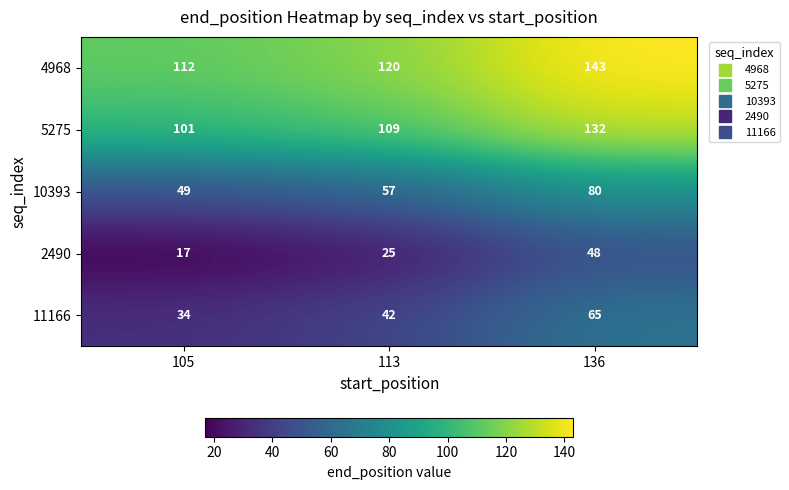

Is it true that 10393 equals 129 at 136?

False